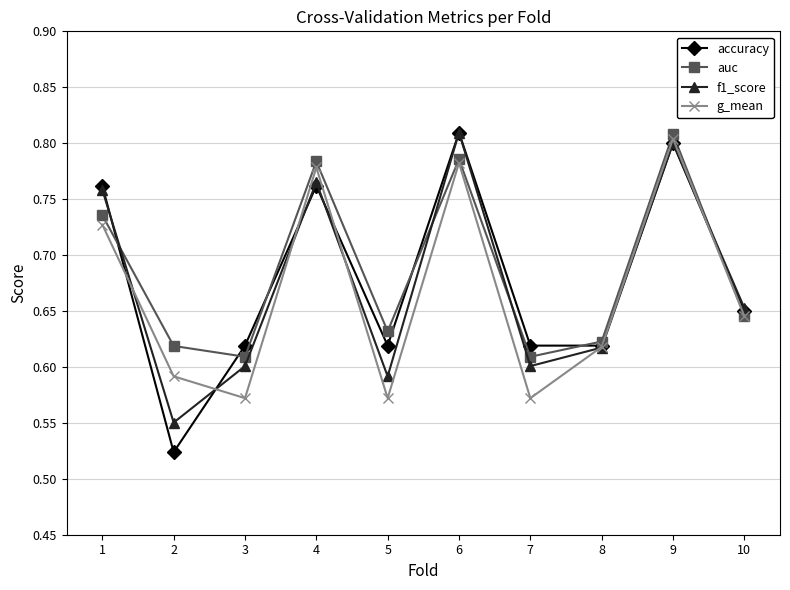

How many categories are shown in the chart?

10